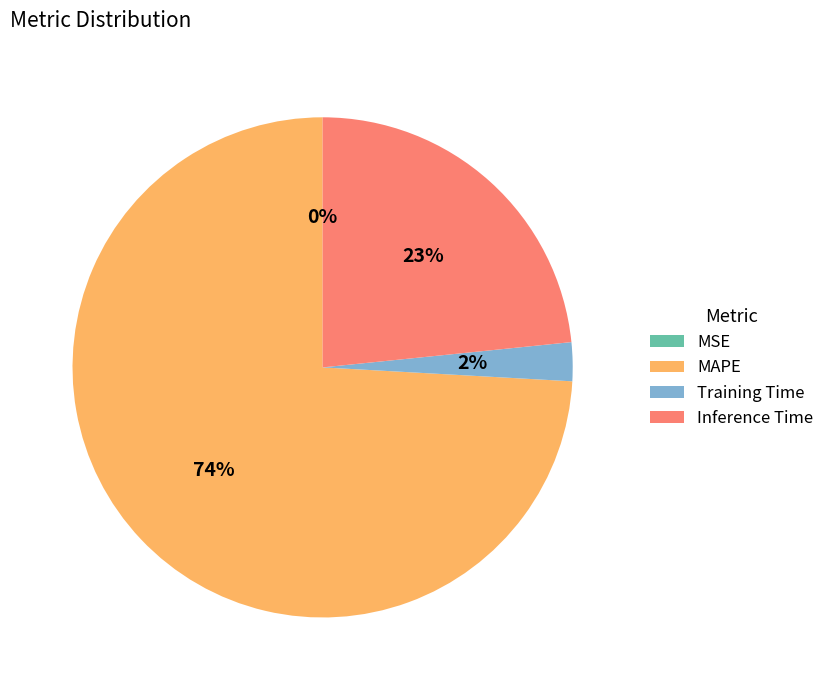

Which category has the biggest portion of the pie?

MAPE